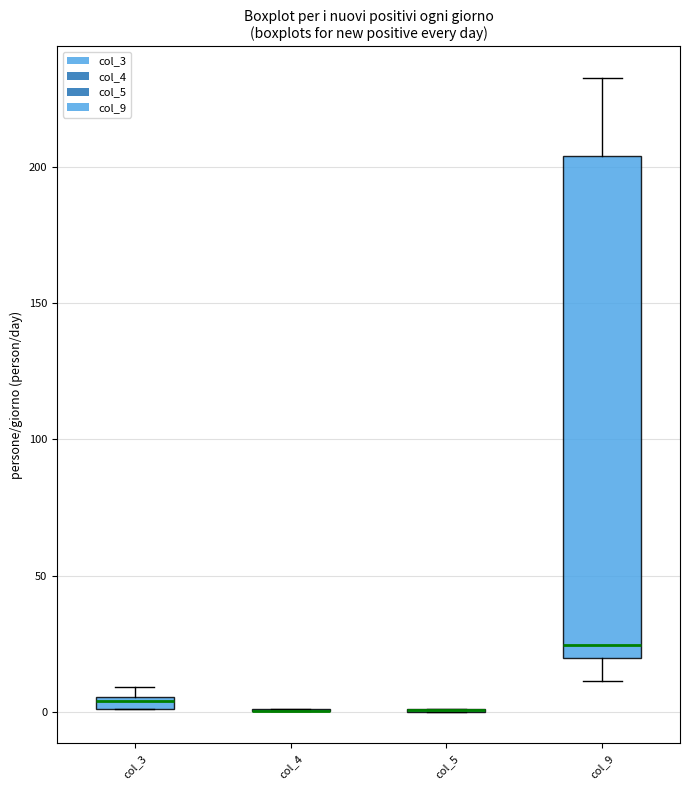

Which box is the tallest, from its lower edge to its upper edge?

col_9